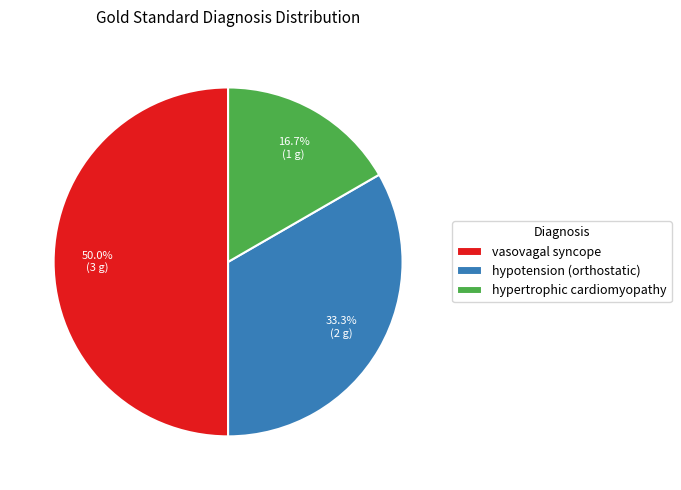

Does hypotension (orthostatic) represent more than half of the total?

No